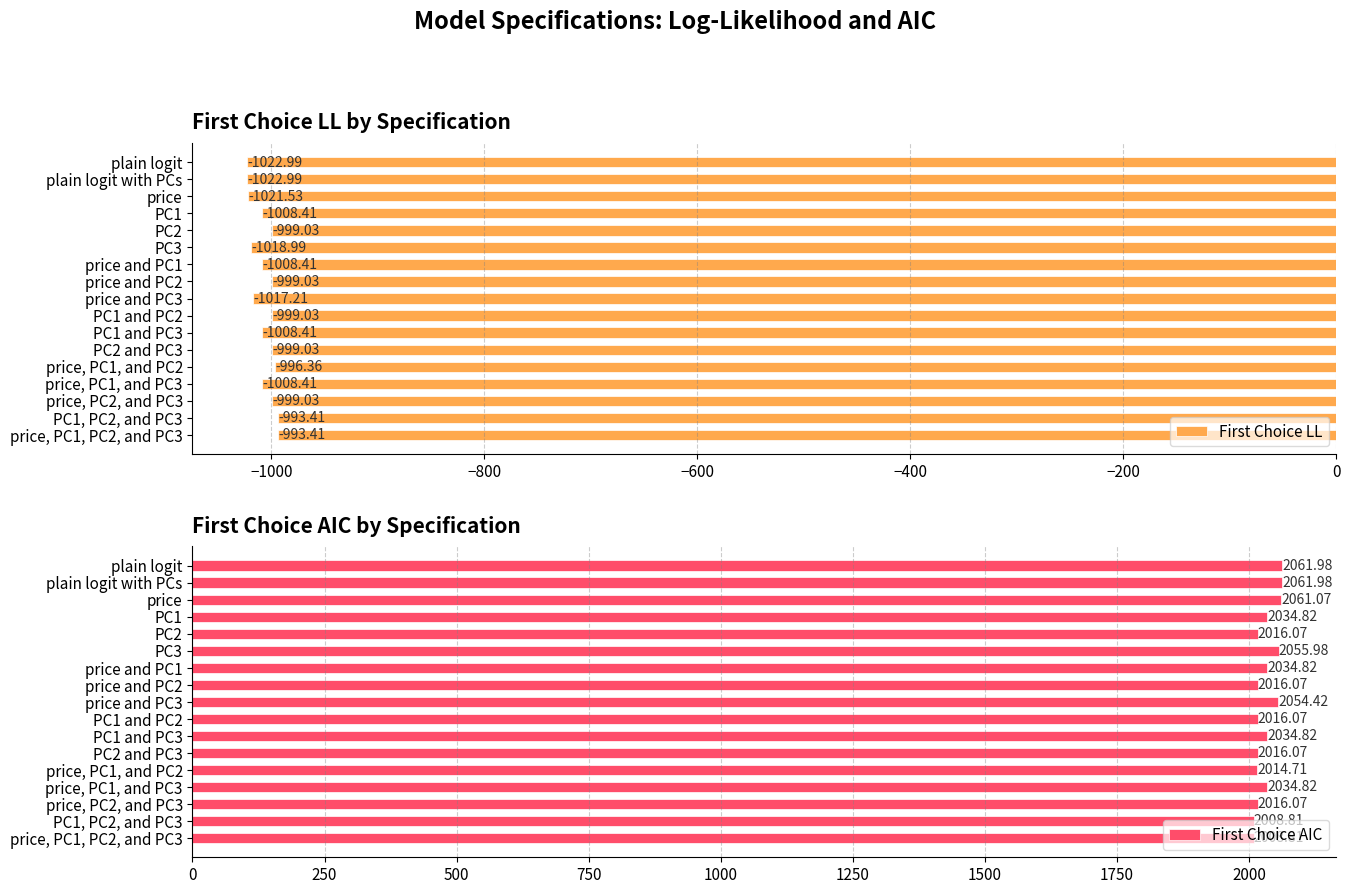

What is the sum of the First Choice LL values at price, PC1, and PC3 and plain logit?

-2031.4